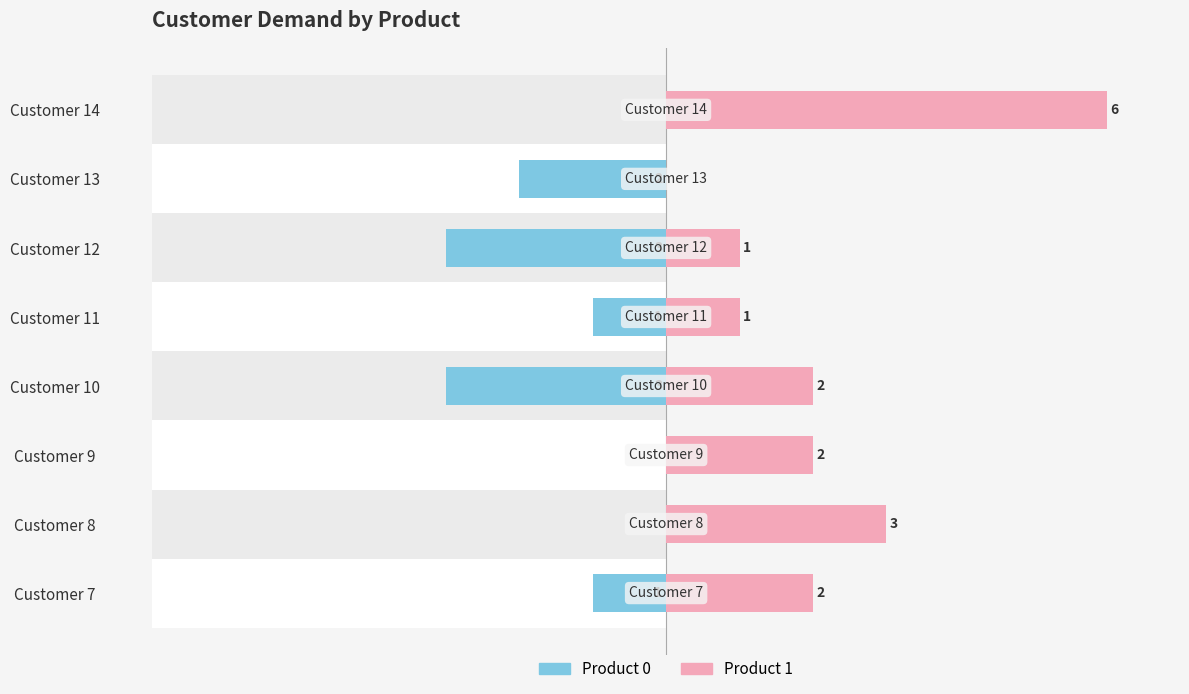

What are all the series names shown in the legend?

Product 0, Product 1